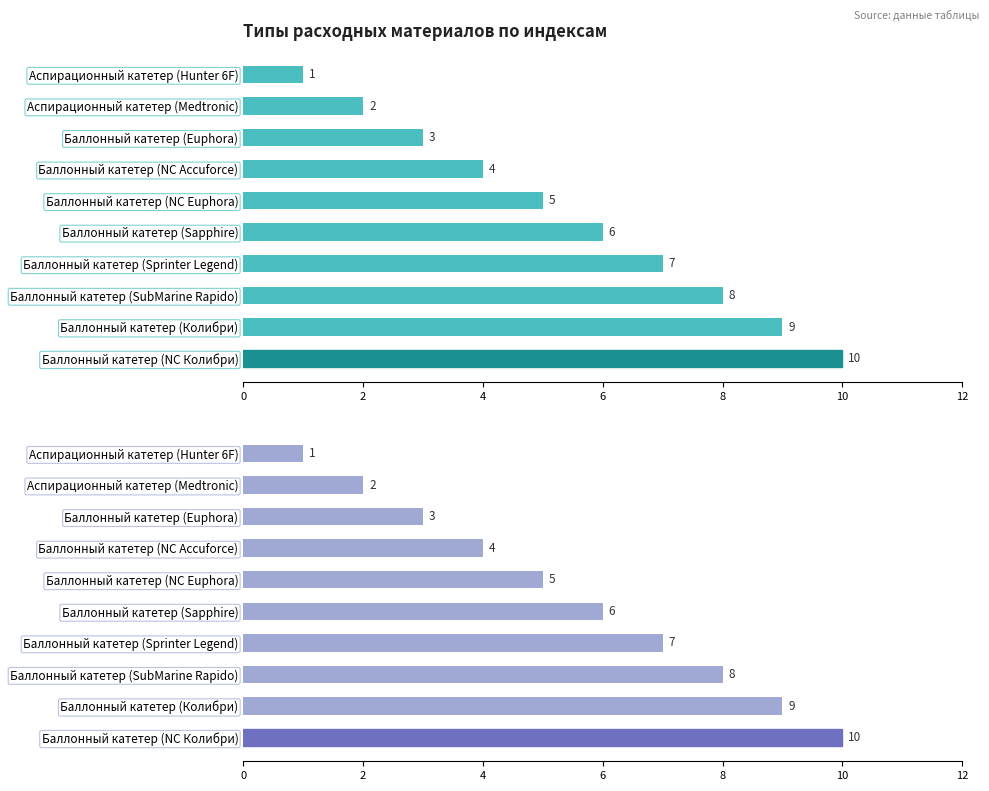

Reading left to right, transcribe all the data shown in this chart.

Индекс9: 1	2	3	4	5	6	7	8	9	10
Индекс13: 1	2	3	4	5	6	7	8	9	10